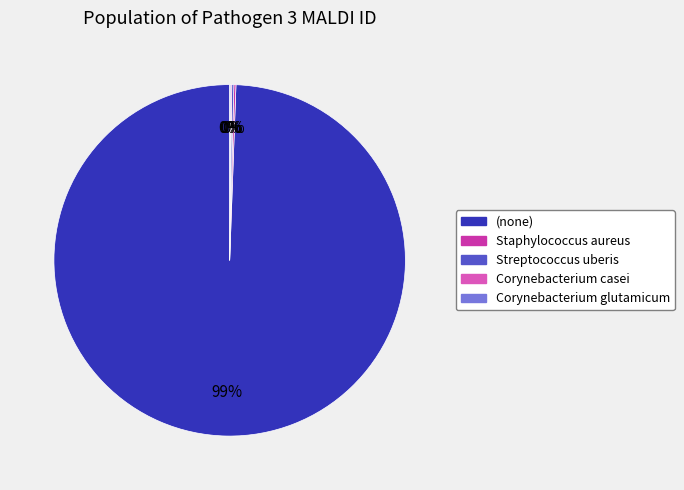

To the nearest percent, what is the average slice percentage?

20%